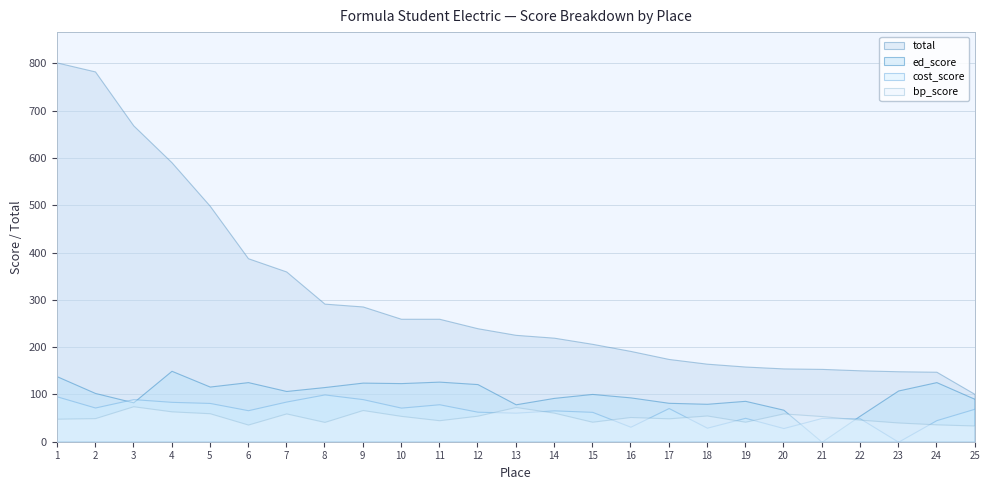

How many positive values does the ed_score series have?

24